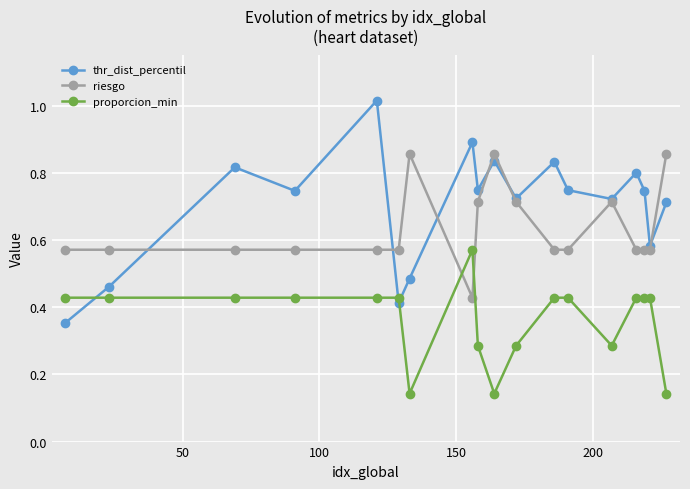

How many interior local valleys does the thr_dist_percentil series have?

6